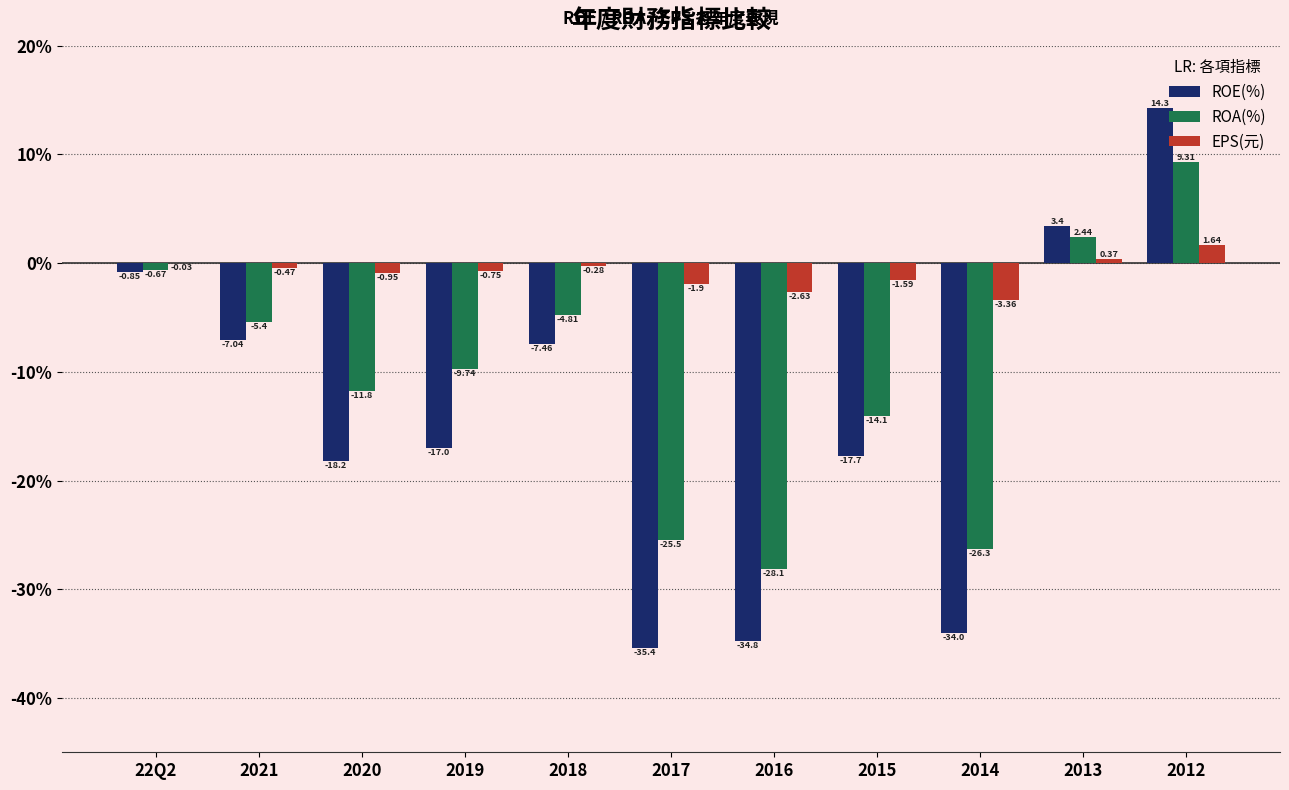

What is the sum of the ROA(%) values at 2018 and 2016?

-32.9